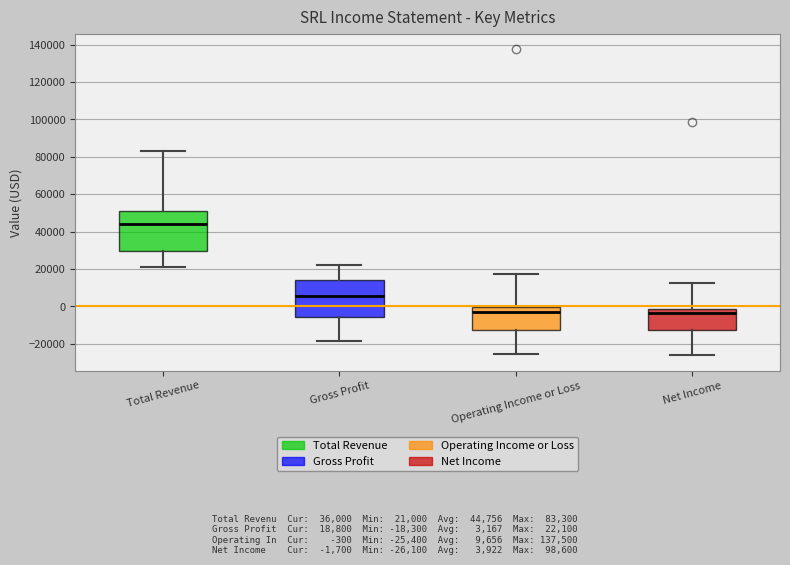

Where does the upper whisker of the box for Operating Income or Loss end on the y-axis? The values are not printed on the chart, so give them approximately, as read against the axis.

18000